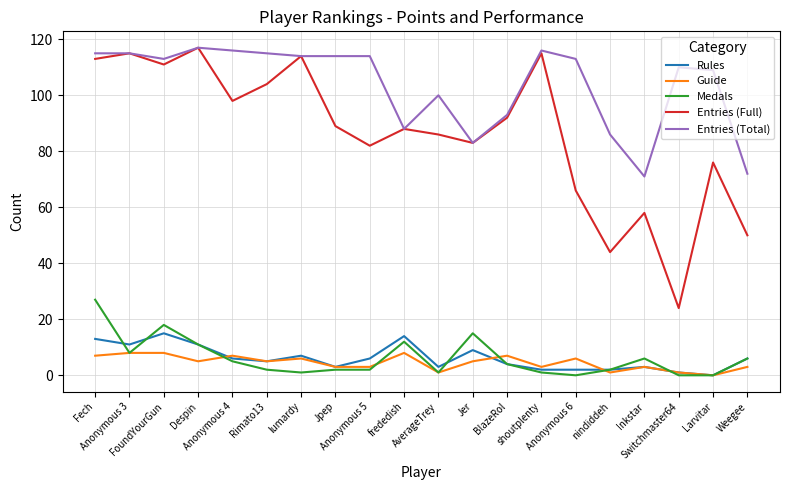

Which series has the largest total across all categories?

Entries (Total)